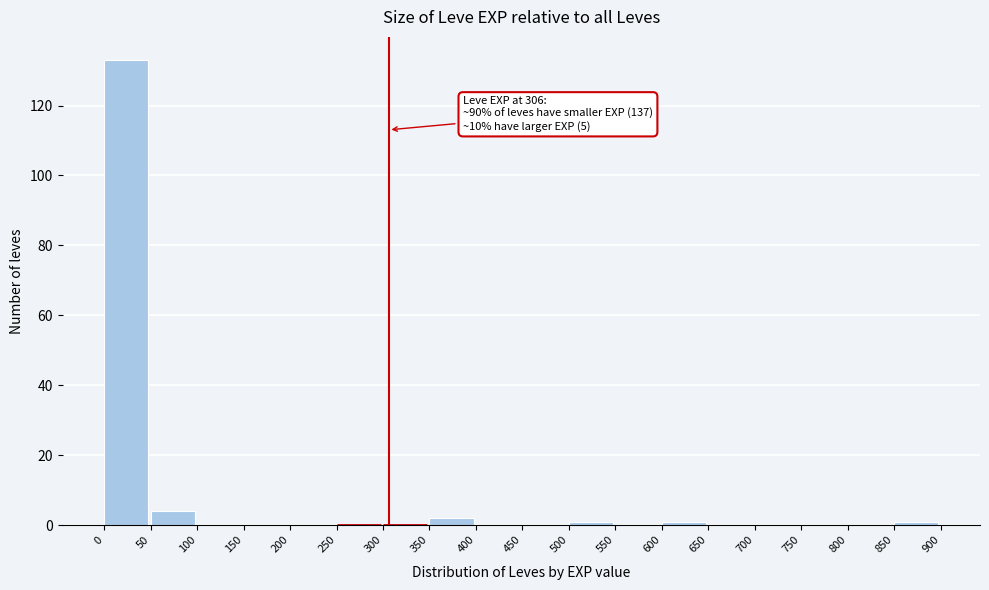

Which range on the x-axis has the tallest bar?

0 to 50